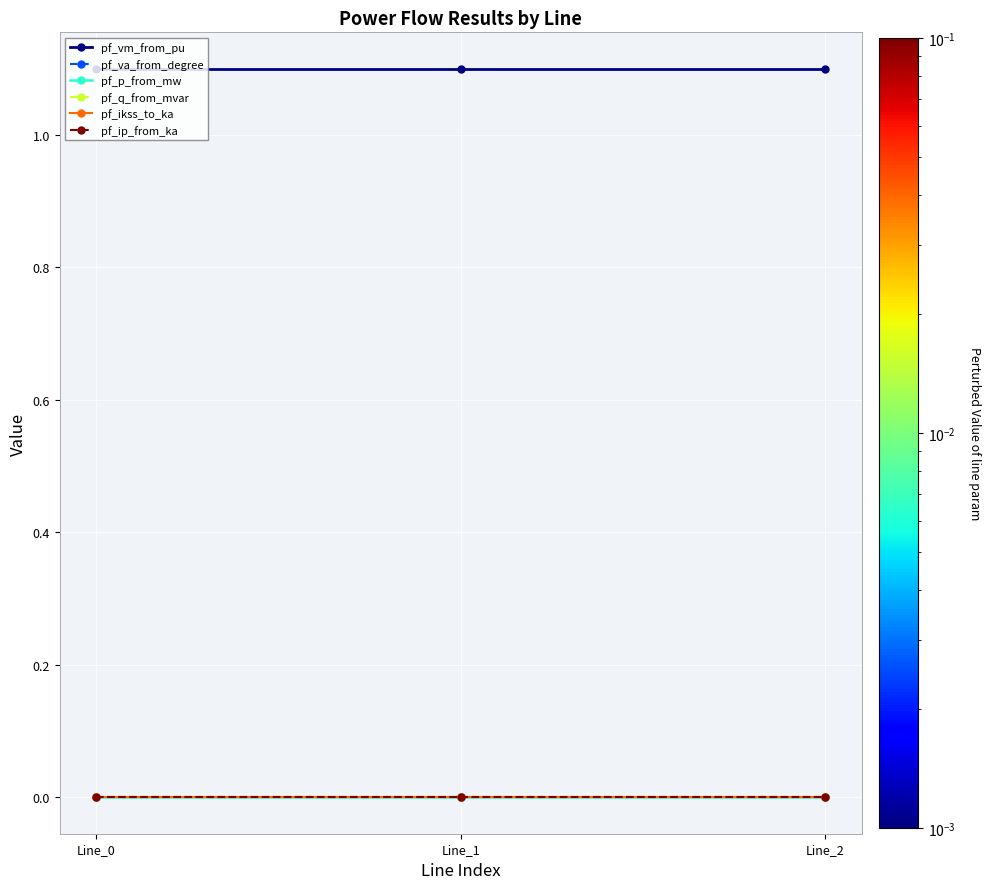

Rank the series at Line_2 from lowest to highest value.

pf_va_from_degree, pf_p_from_mw, pf_q_from_mvar, pf_ikss_to_ka, pf_ip_from_ka, pf_vm_from_pu